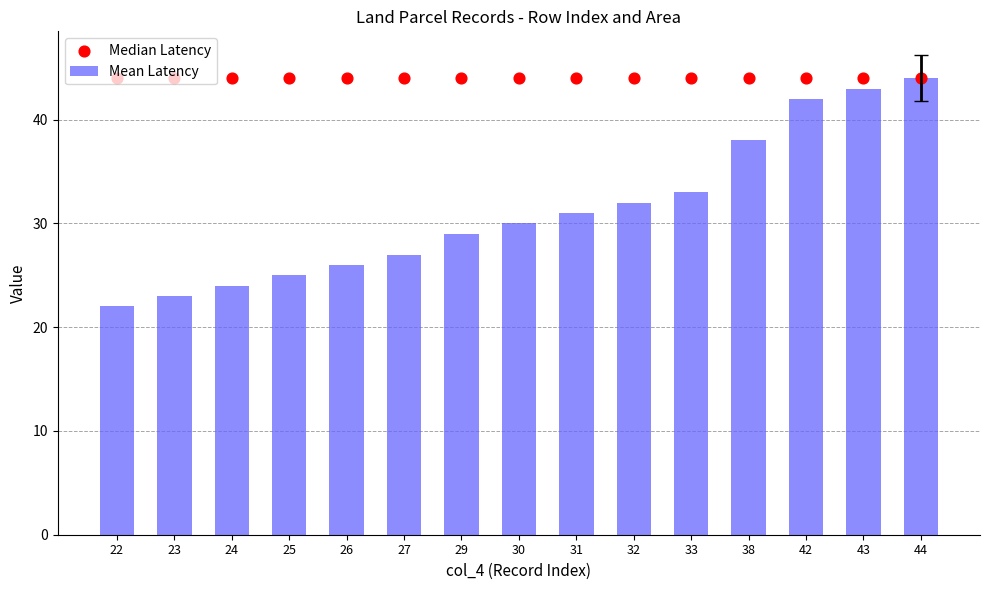

Is the value of Mean Latency at 43 greater than the value of Median Latency at 25?

No